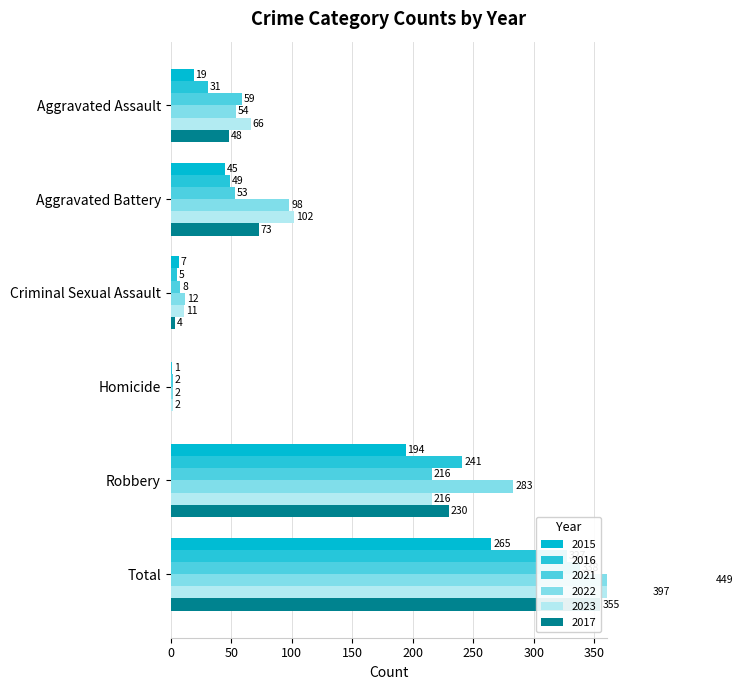

At which label does 2015 first exceed 45?

Robbery